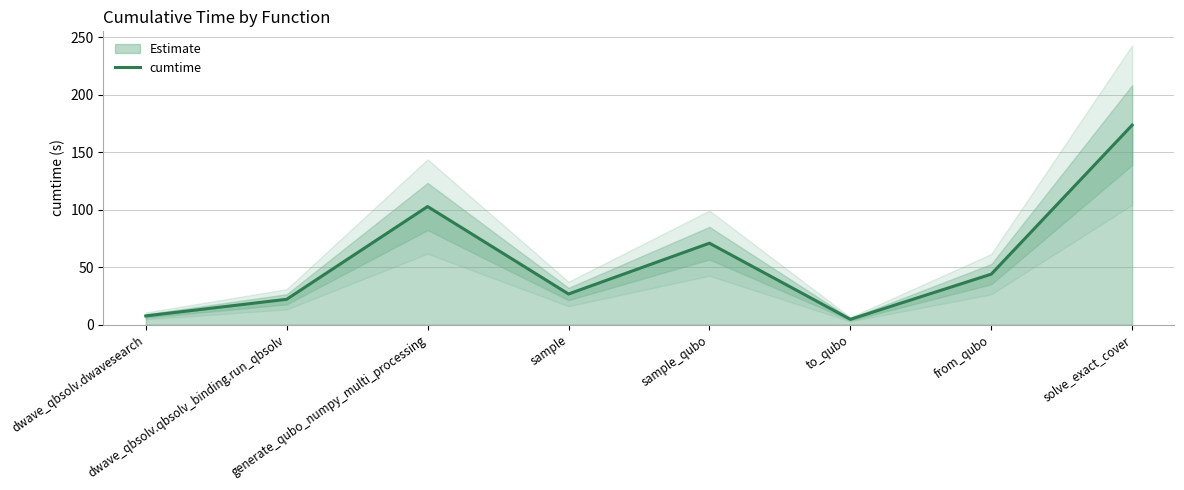

How many points are higher than both their immediate neighbors (excluding endpoints)?

2